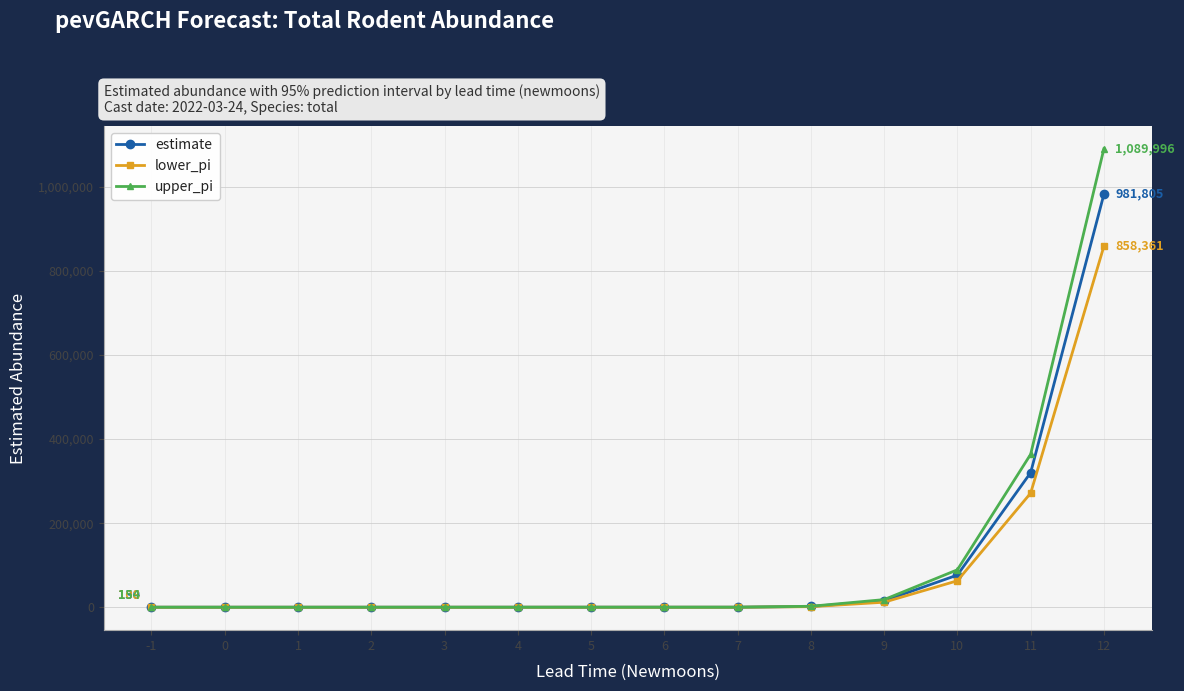

List the series in order of their peak value, highest first.

upper_pi, estimate, lower_pi